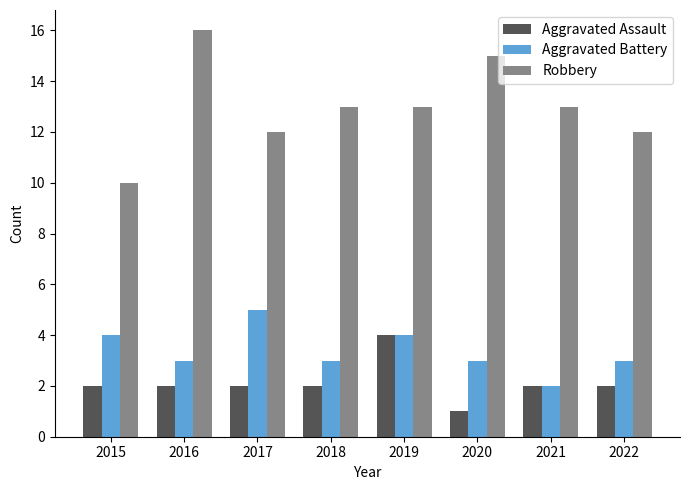

What is the difference between the Aggravated Battery values at 2019 and 2020?

1